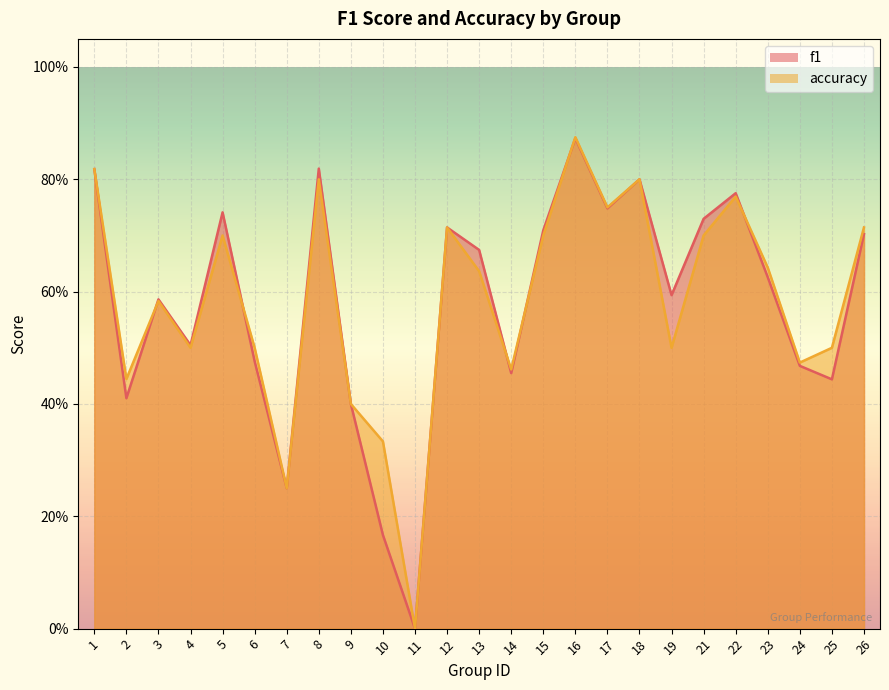

Rank the categories by accuracy value from highest to lowest.

16, 1, 8, 18, 22, 17, 12, 26, 5, 15, 21, 23, 13, 3, 4, 6, 19, 25, 24, 14, 2, 9, 10, 7, 11